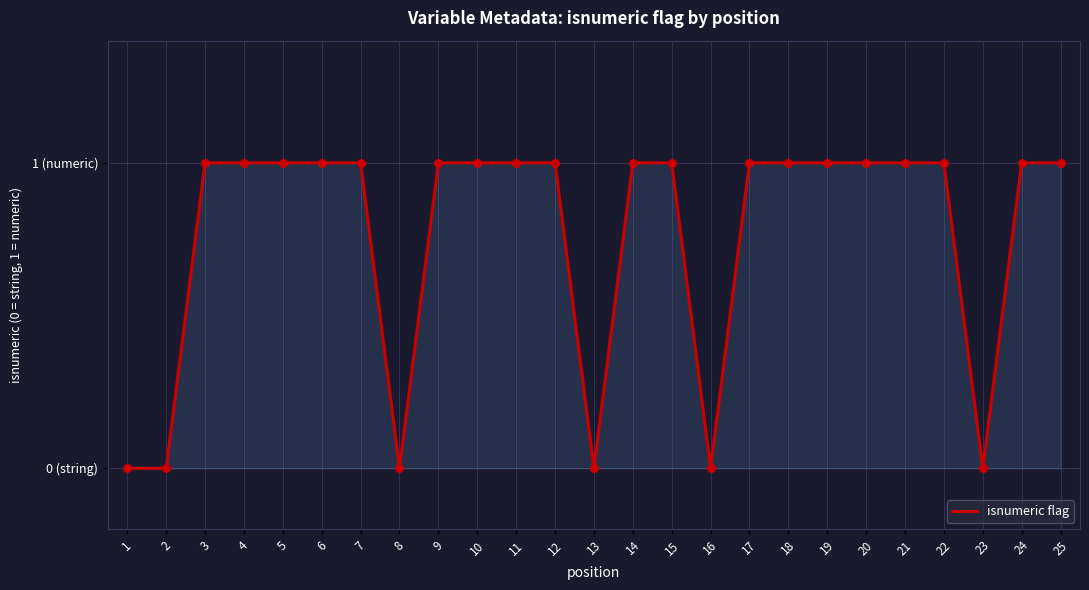

Does the chart have visible grid lines?

Yes